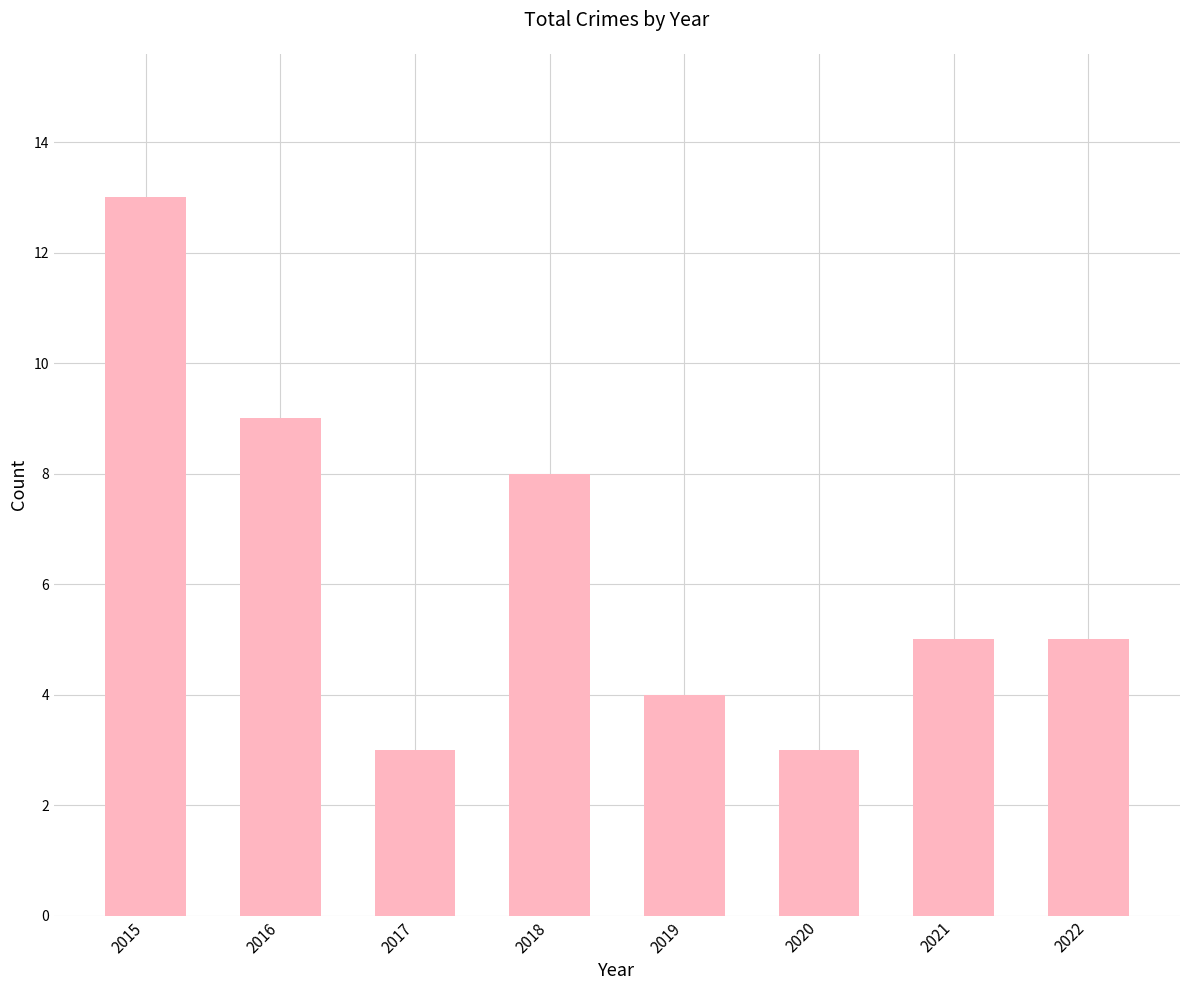

What is the change in value from 2016 to 2019?

-5